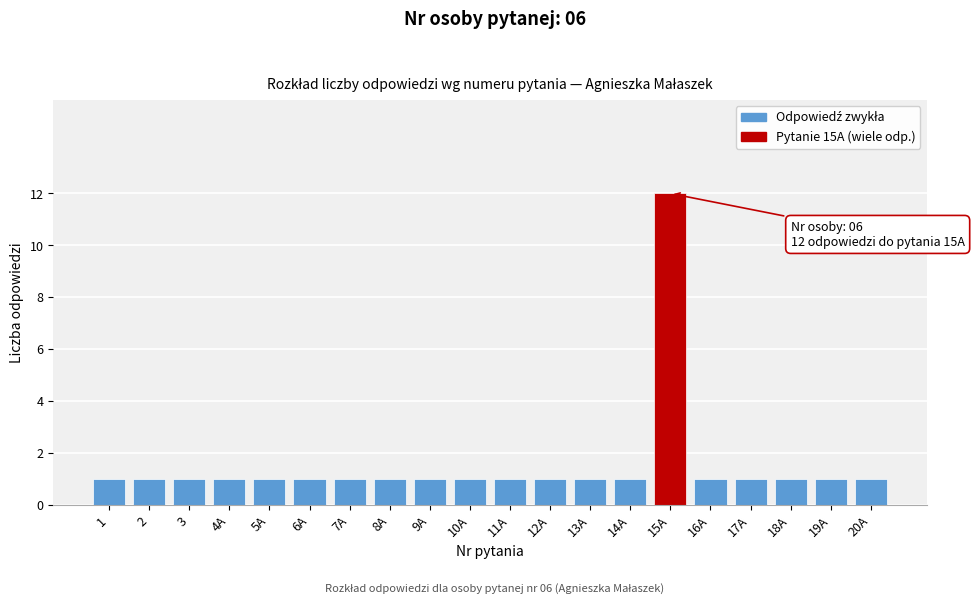

Reading right to left, transcribe all the data shown in this chart.

20A=1	19A=1	18A=1	17A=1	16A=1	15A=12	14A=1	13A=1	12A=1	11A=1	10A=1	9A=1	8A=1	7A=1	6A=1	5A=1	4A=1	3=1	2=1	1=1